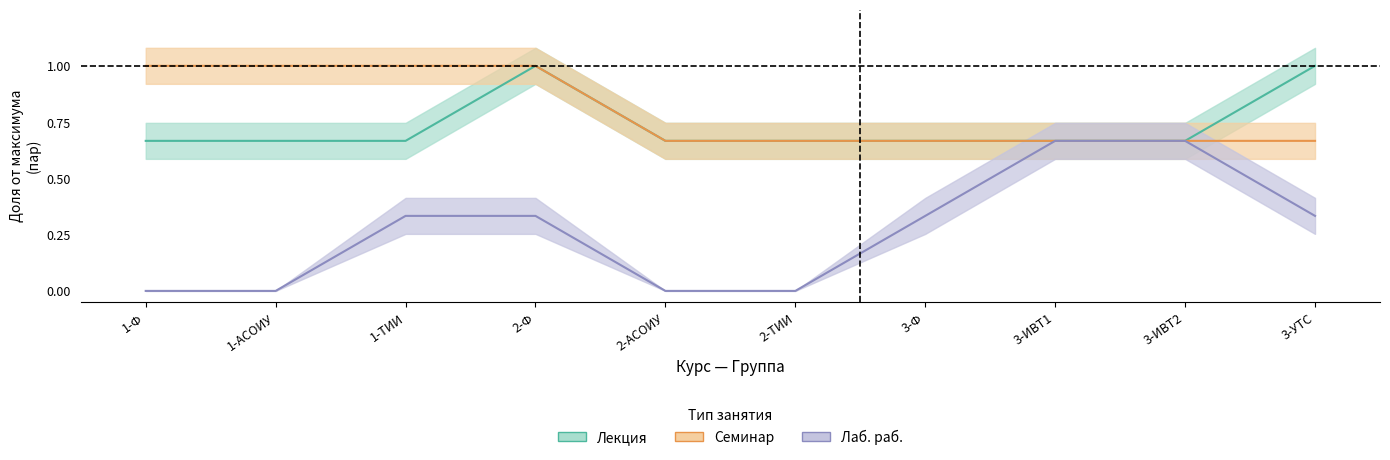

What position from the left is 1-ТИИ?

3